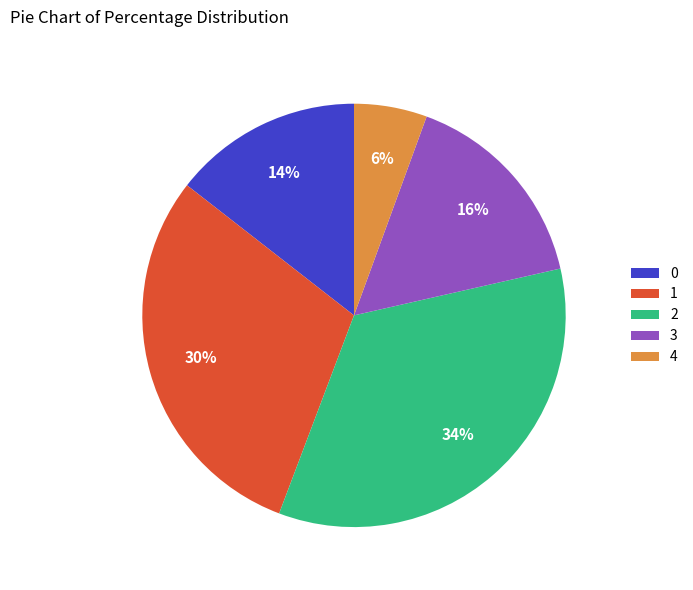

Count the number of slices in the pie.

5